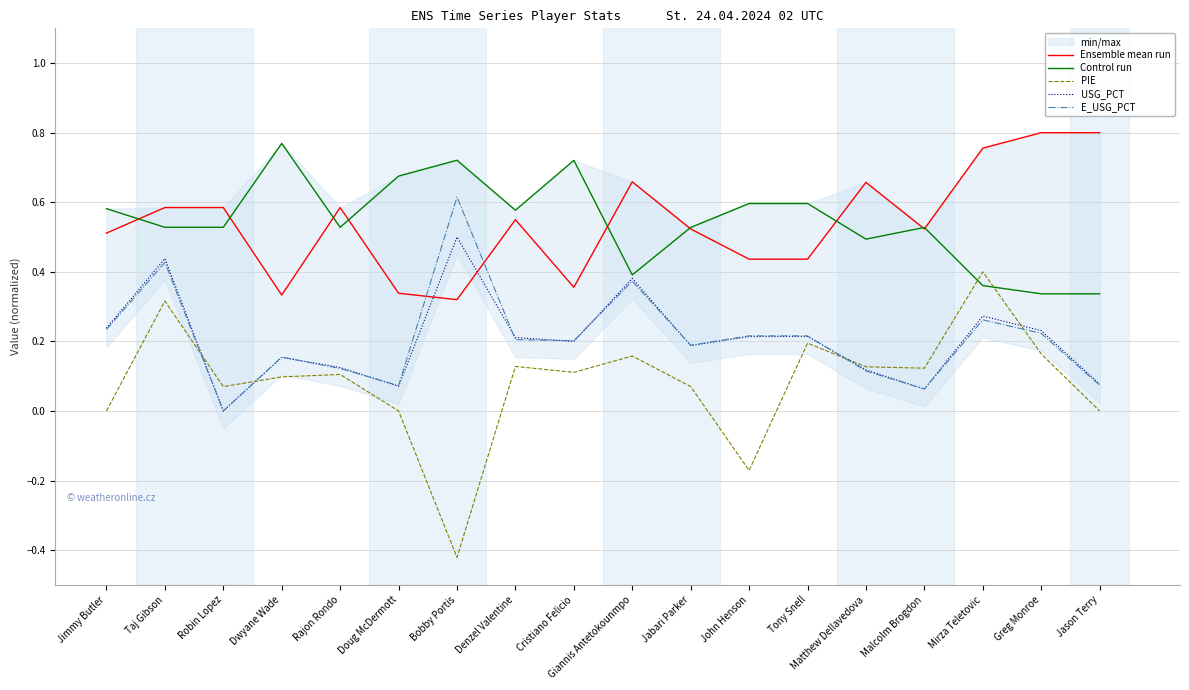

The value of E_USG_PCT at John Henson is 0.2. True or false?

True